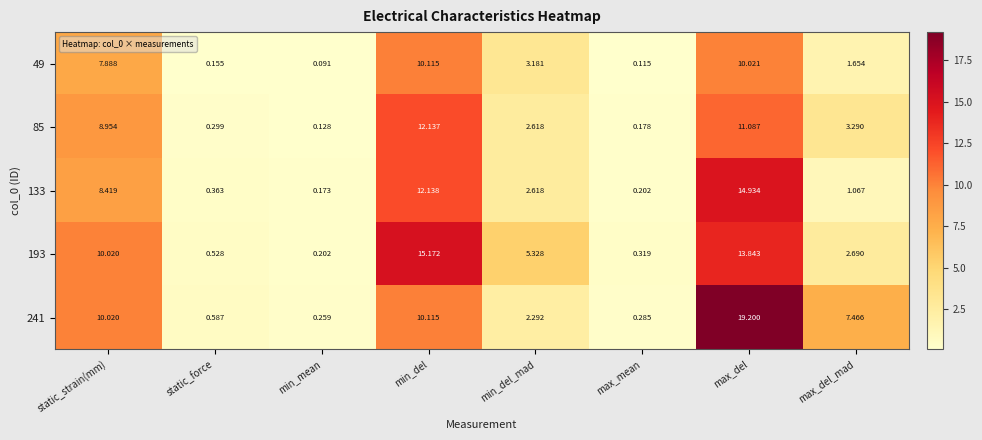

At which label does 193 first exceed 5?

static_strain(mm)